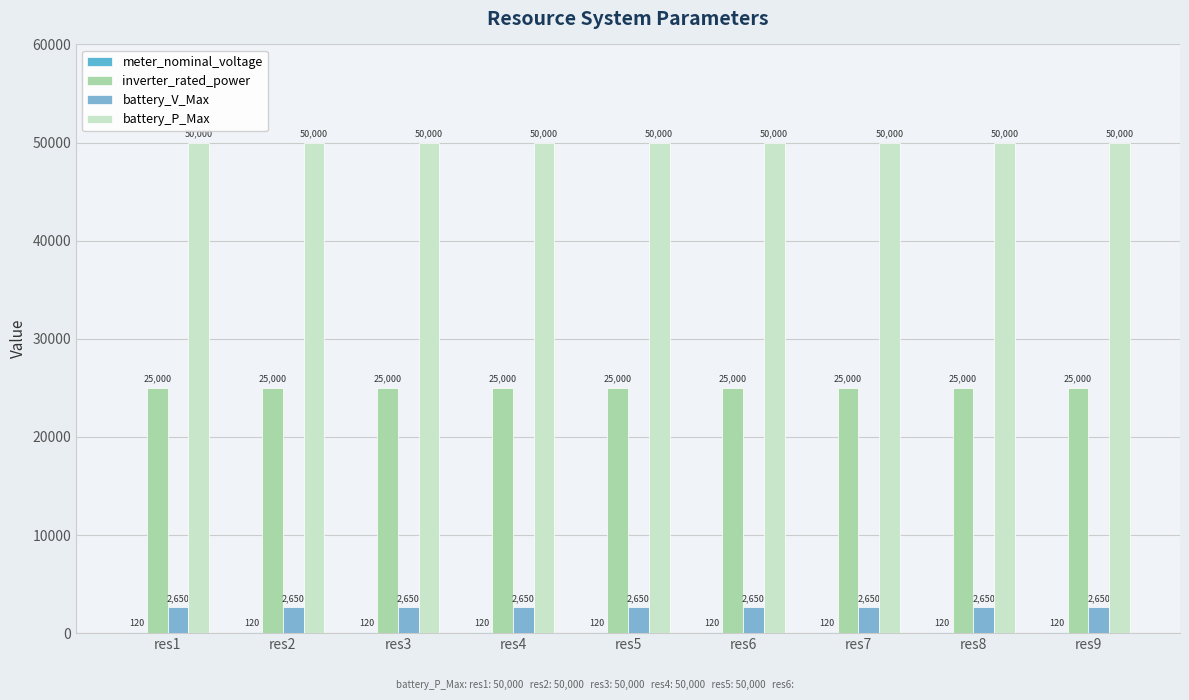

Count the number of data series in this chart.

4